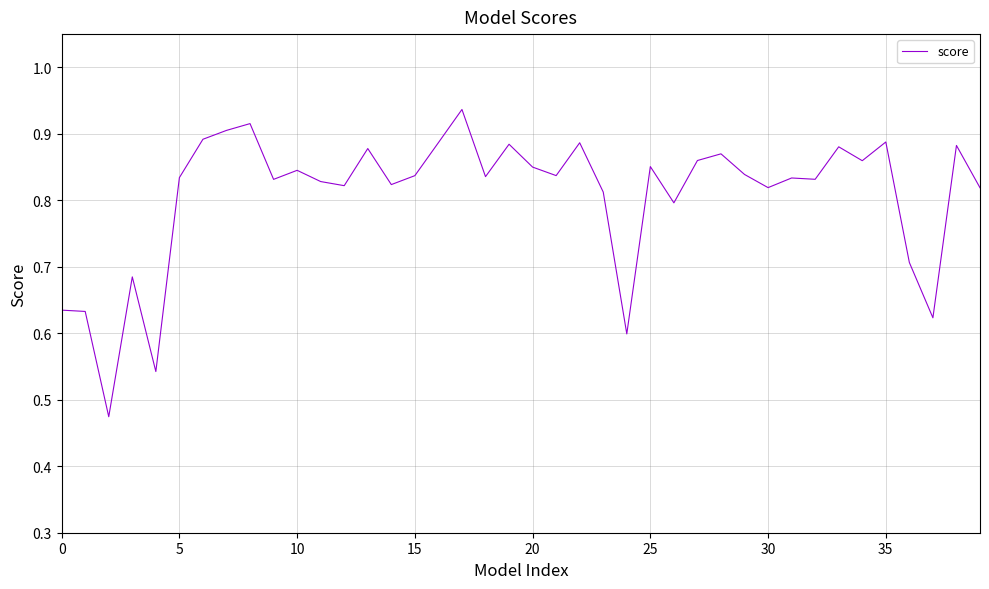

What is the sum of all values?

32.3